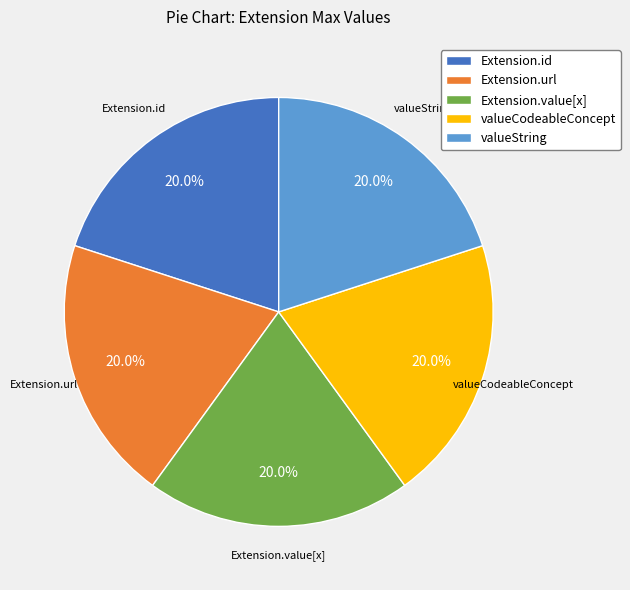

Is there a majority slice in this chart?

No